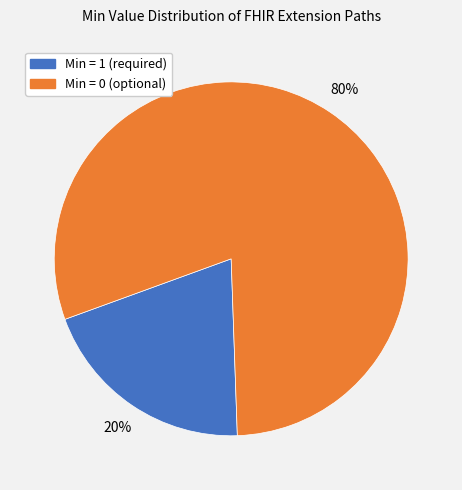

Is there a majority slice in this chart?

Yes